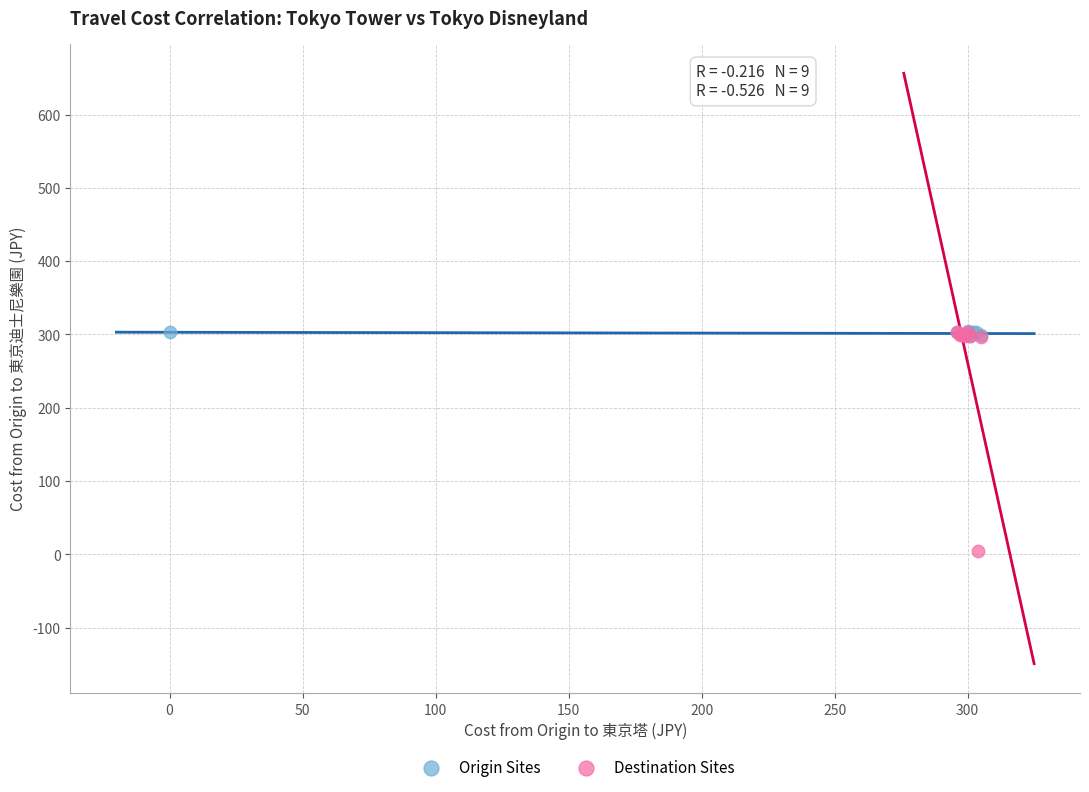

Which series has the widest spread of Y values?

Destination Sites